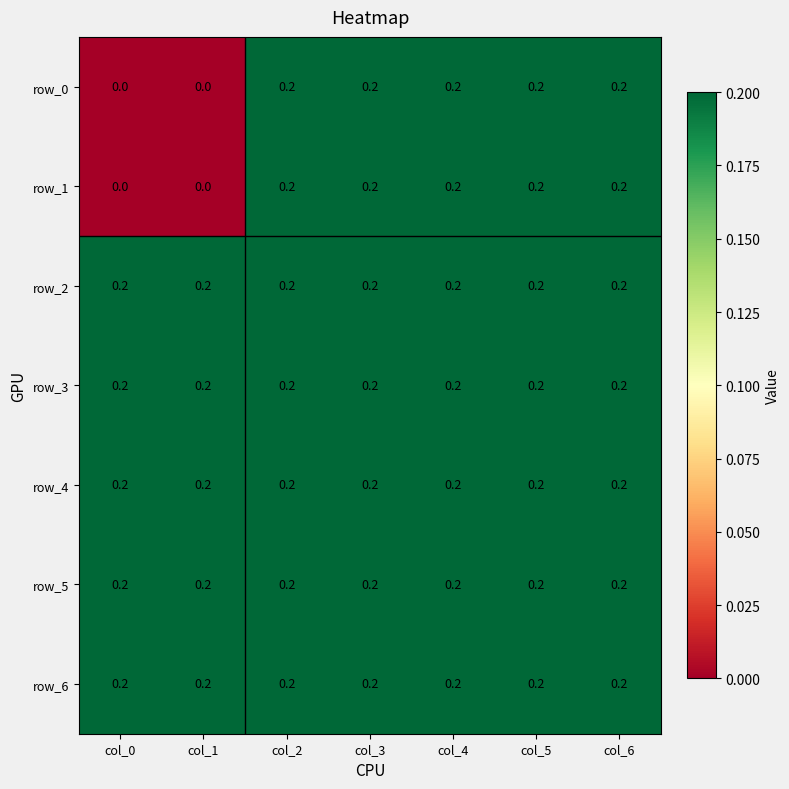

True or false: row_1 has a value of 0.2 at col_3.

True